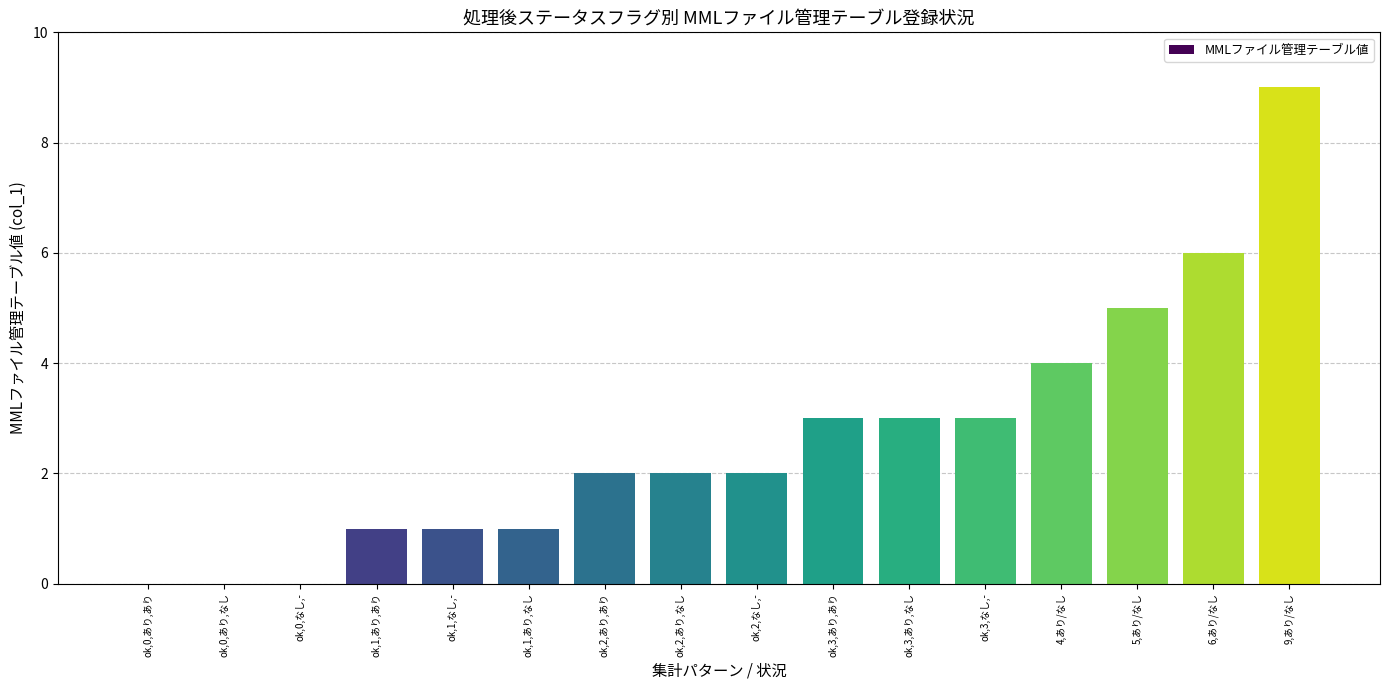

Reading right to left, extract all data points from this chart.

9,あり/なし=9	6,あり/なし=6	5,あり/なし=5	4,あり/なし=4	ok,3,なし,-=3	ok,3,あり,なし=3	ok,3,あり,あり=3	ok,2,なし,-=2	ok,2,あり,なし=2	ok,2,あり,あり=2	ok,1,あり,なし=1	ok,1,なし,-=1	ok,1,あり,あり=1	ok,0,なし,-=0	ok,0,あり,なし=0	ok,0,あり,あり=0